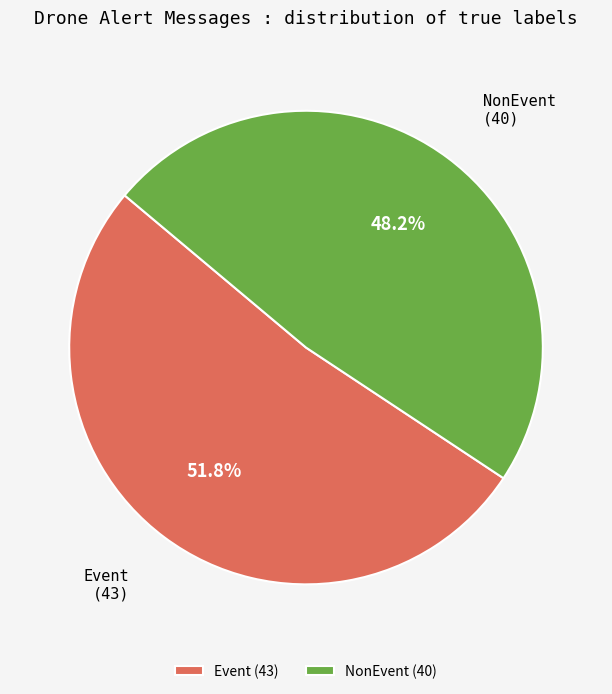

Which slice is the largest?

Event